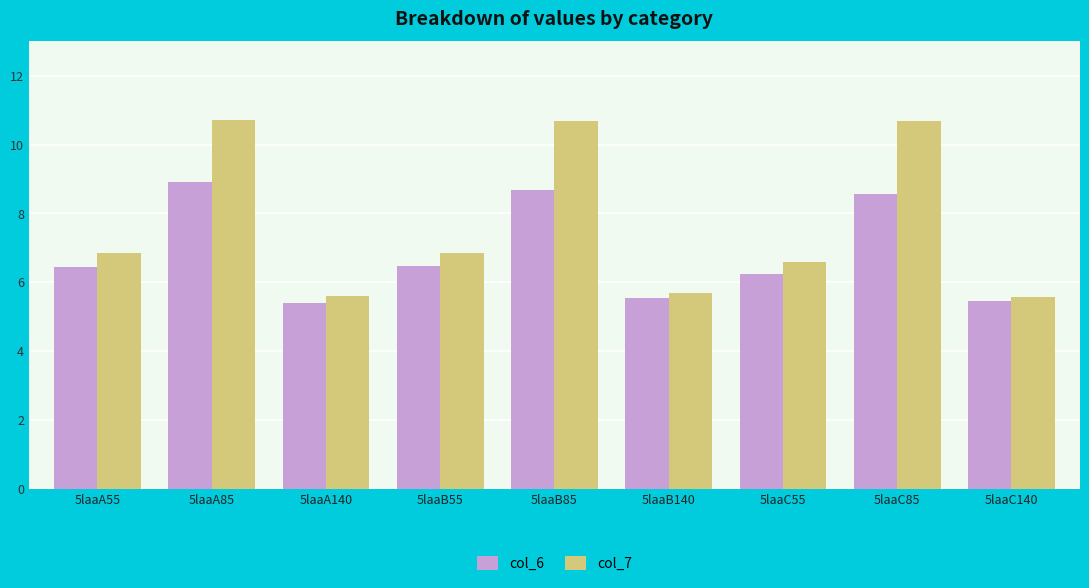

What is the difference between the highest and lowest values at 5laaA55?

0.4